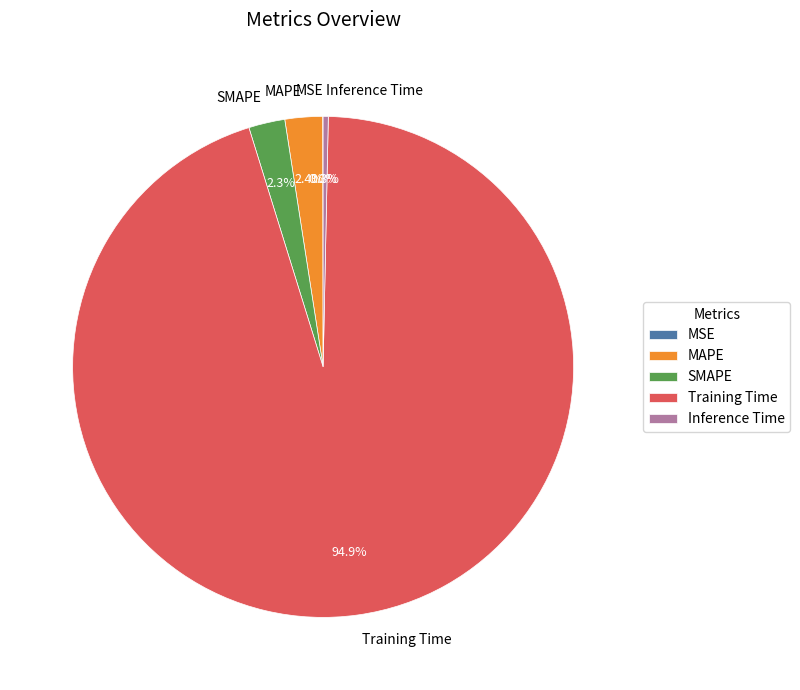

What portion of the pie excludes MAPE?

97.6%